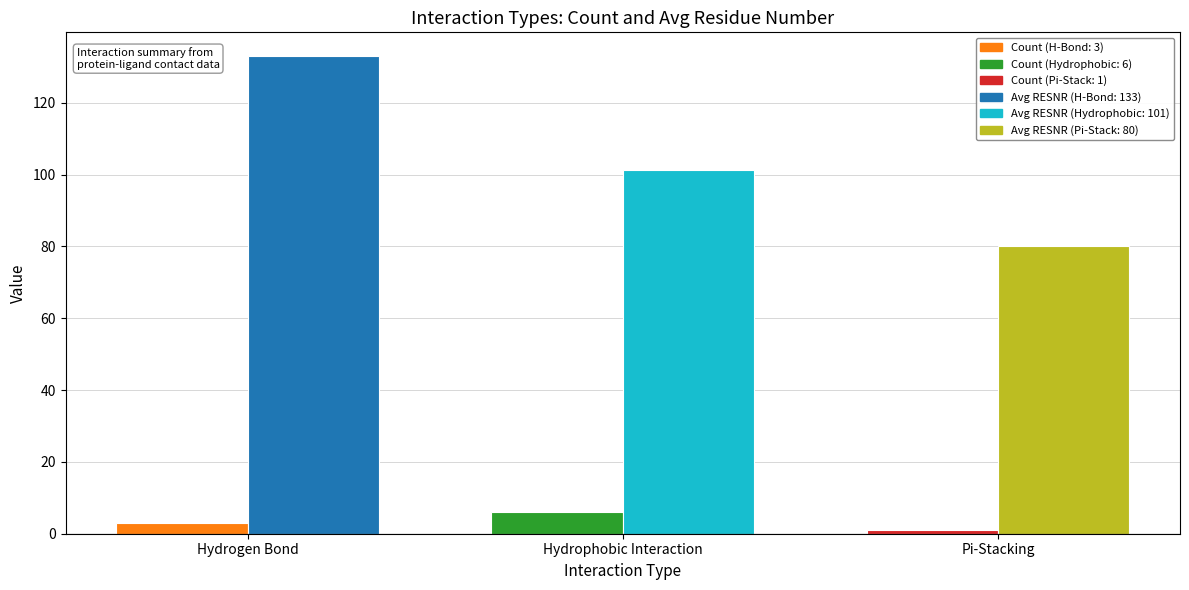

At which category is the sum across all series the highest?

Hydrogen Bond